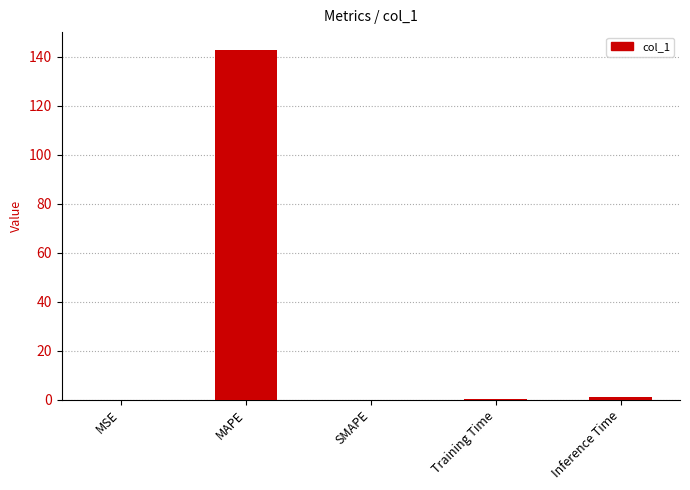

The chart shows a value of 142.9 at MAPE. True or false?

True